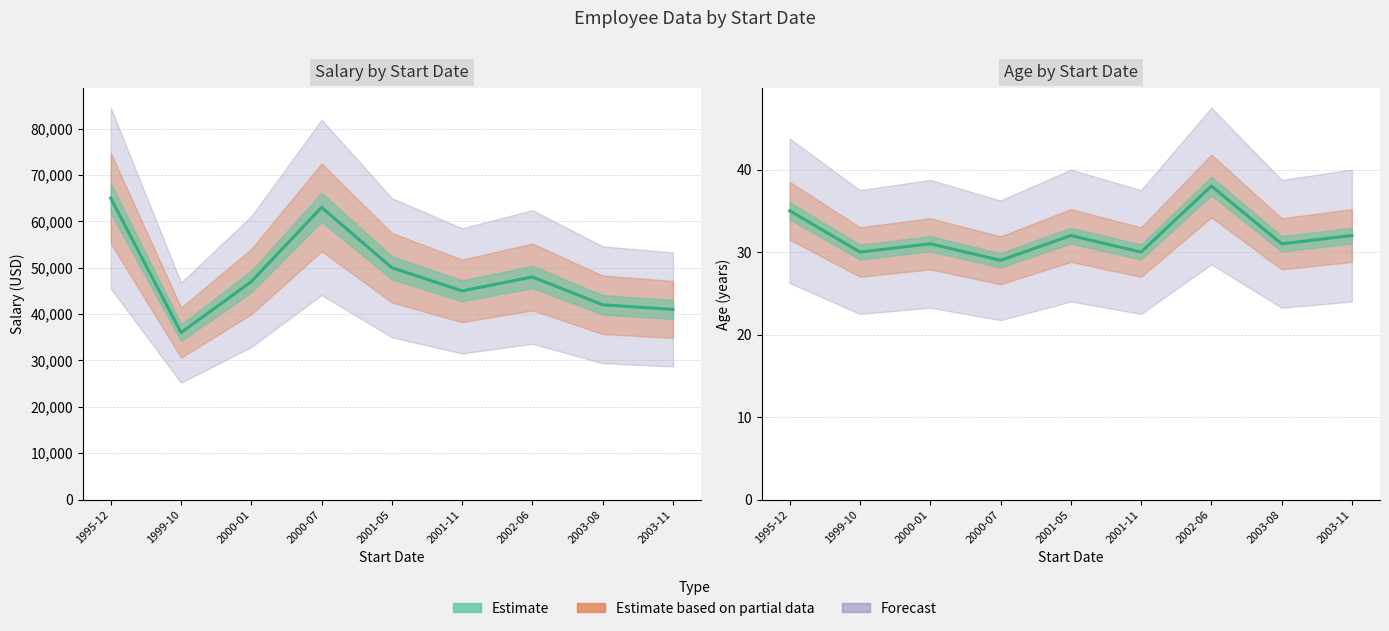

True or false: Age has a value of 13 at 2003-11.

False